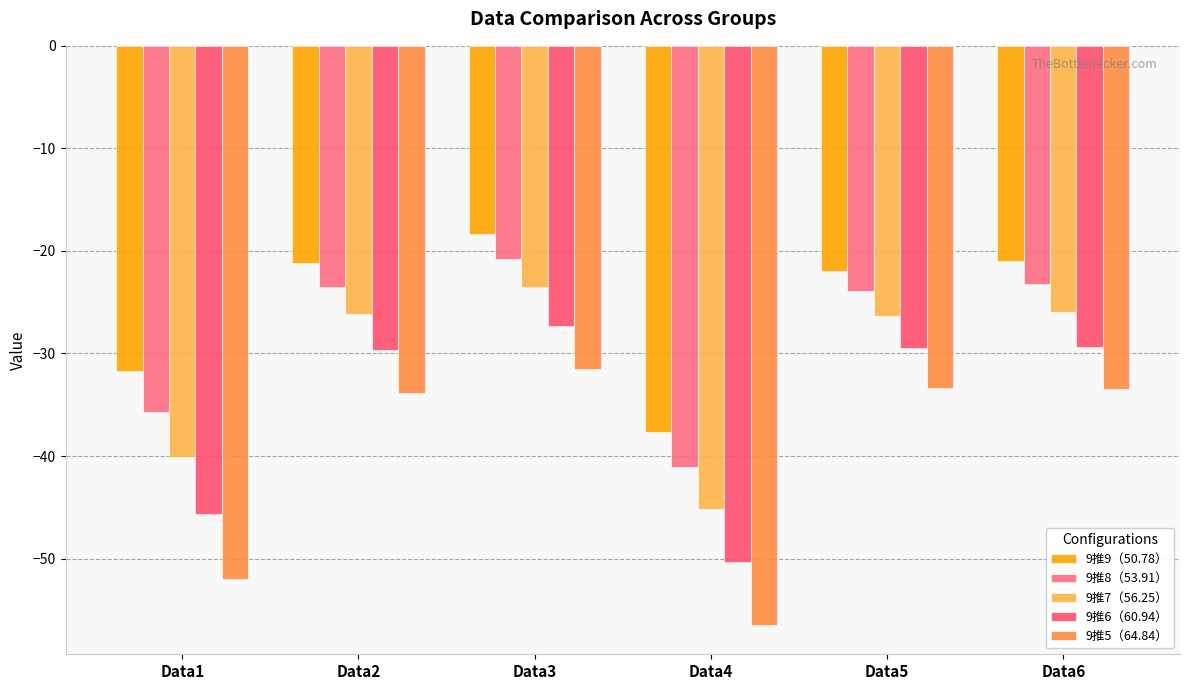

How many distinct data groups are displayed?

5